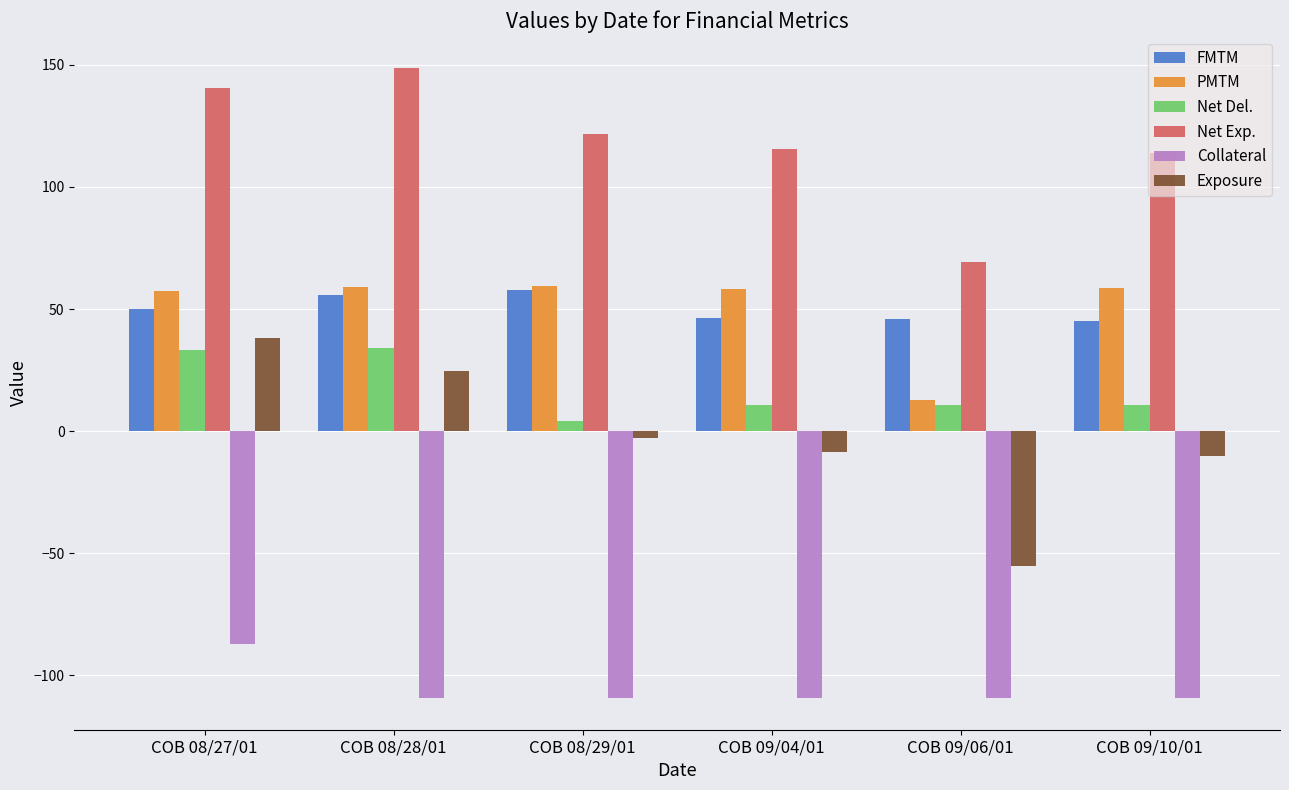

The Exposure series shows 17.8 at COB 08/27/01. True or false?

False